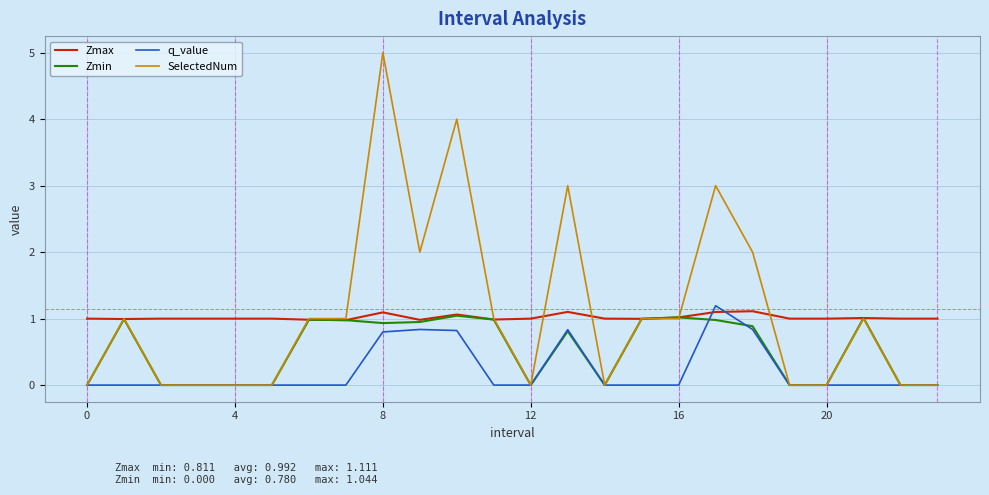

Which series has the largest range (max minus min)?

SelectedNum